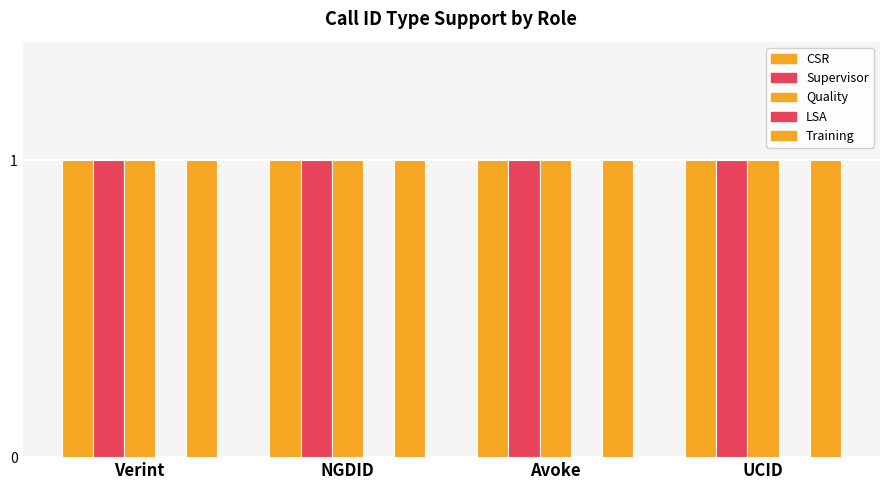

What is the total value across all series at NGDID?

4